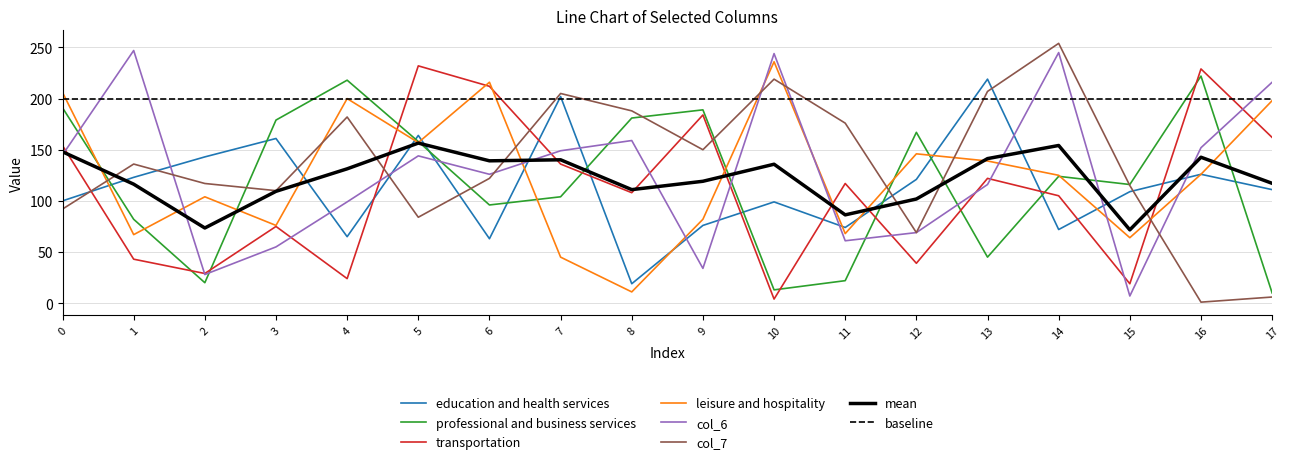

Where do col_2 and col_6 first cross each other?

0 and 1